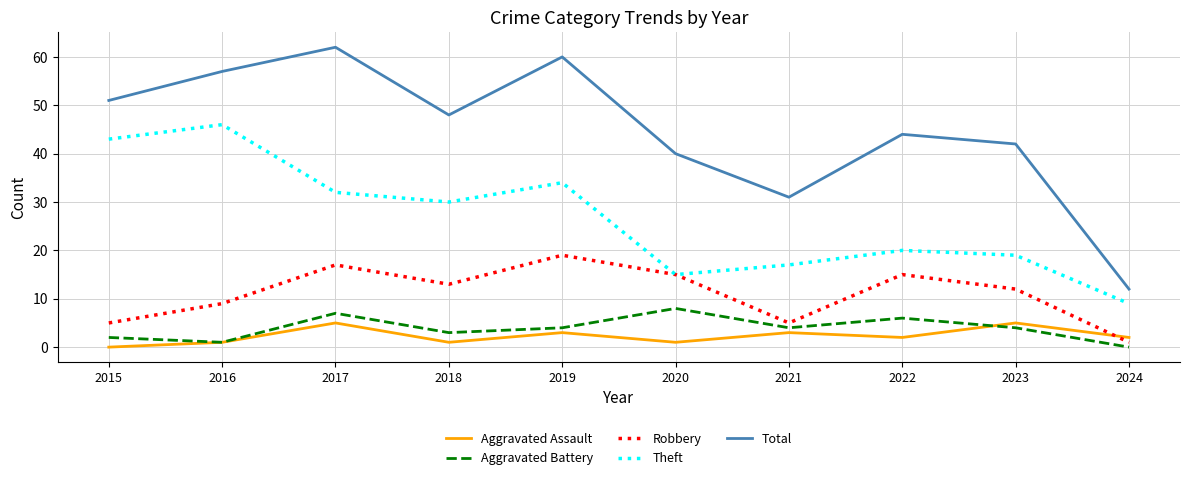

True or false: Total has a value of 46 at 2021.

False